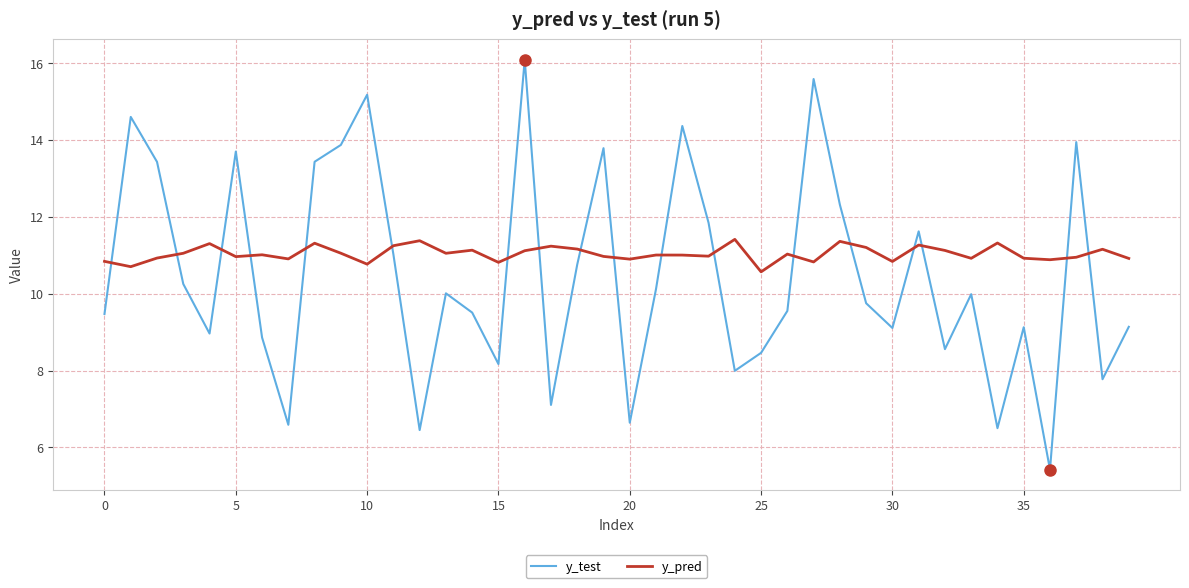

Count the number of data series in this chart.

2